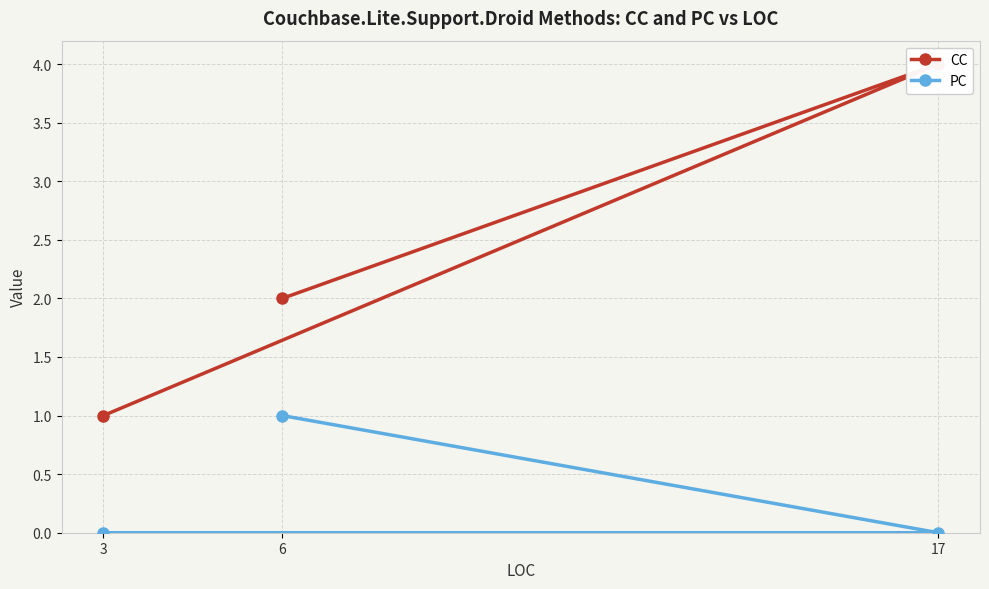

True or false: PC has a value of 0 at 3.

True